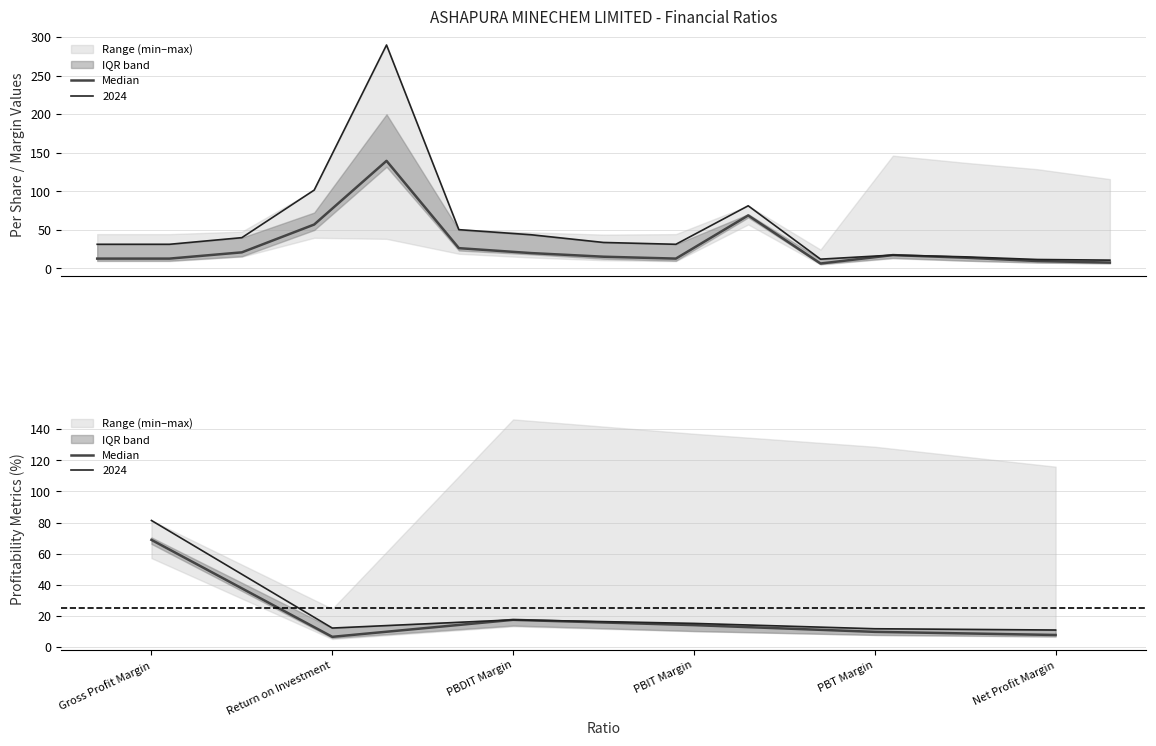

What is the label of the 4th point from the right?

PBDIT Margin